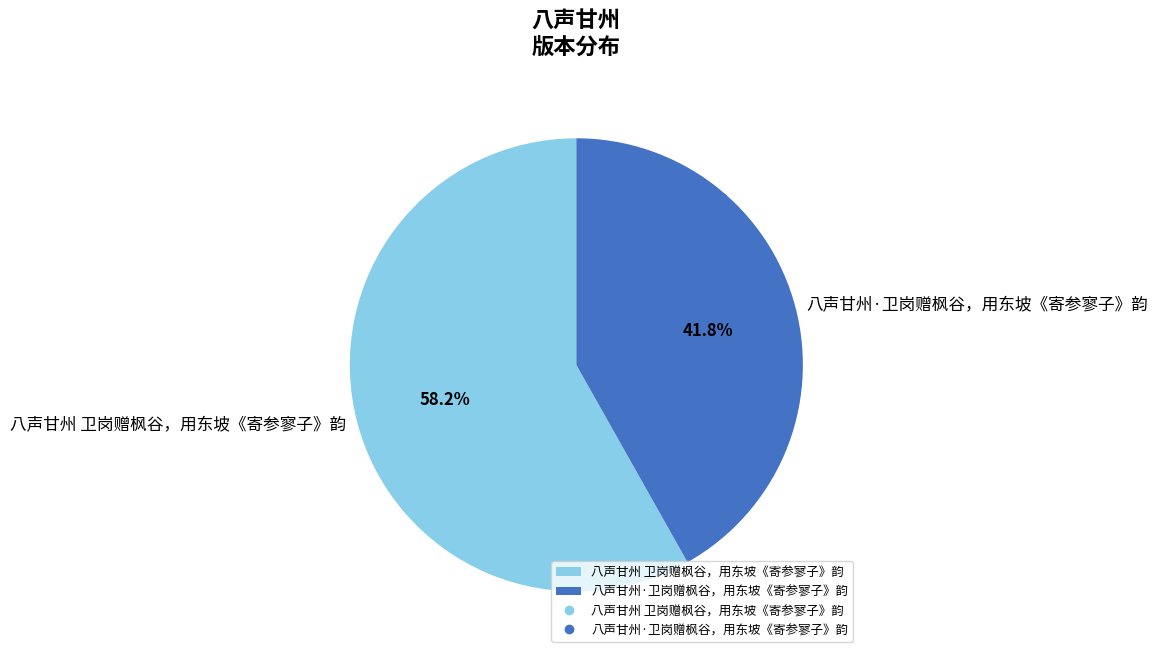

Does any single category account for the majority?

Yes